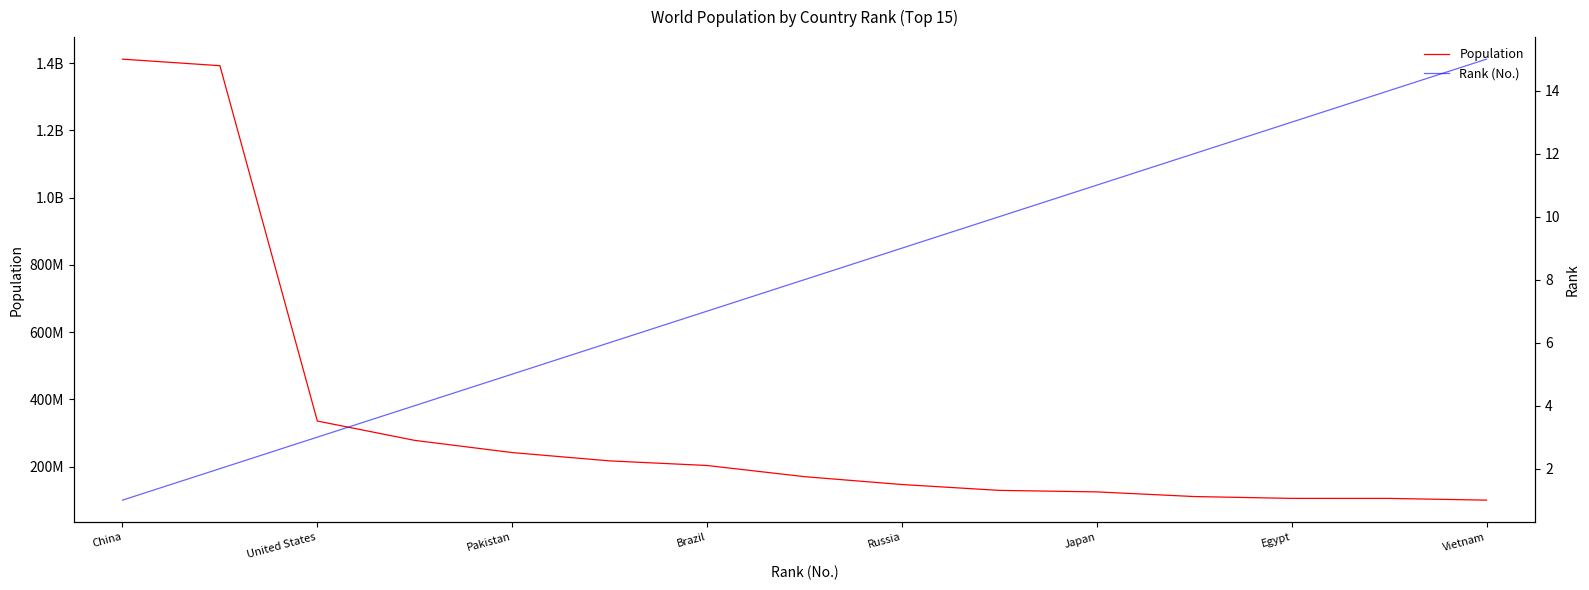

Which category has the lowest value in the Rank (No.) series?

China